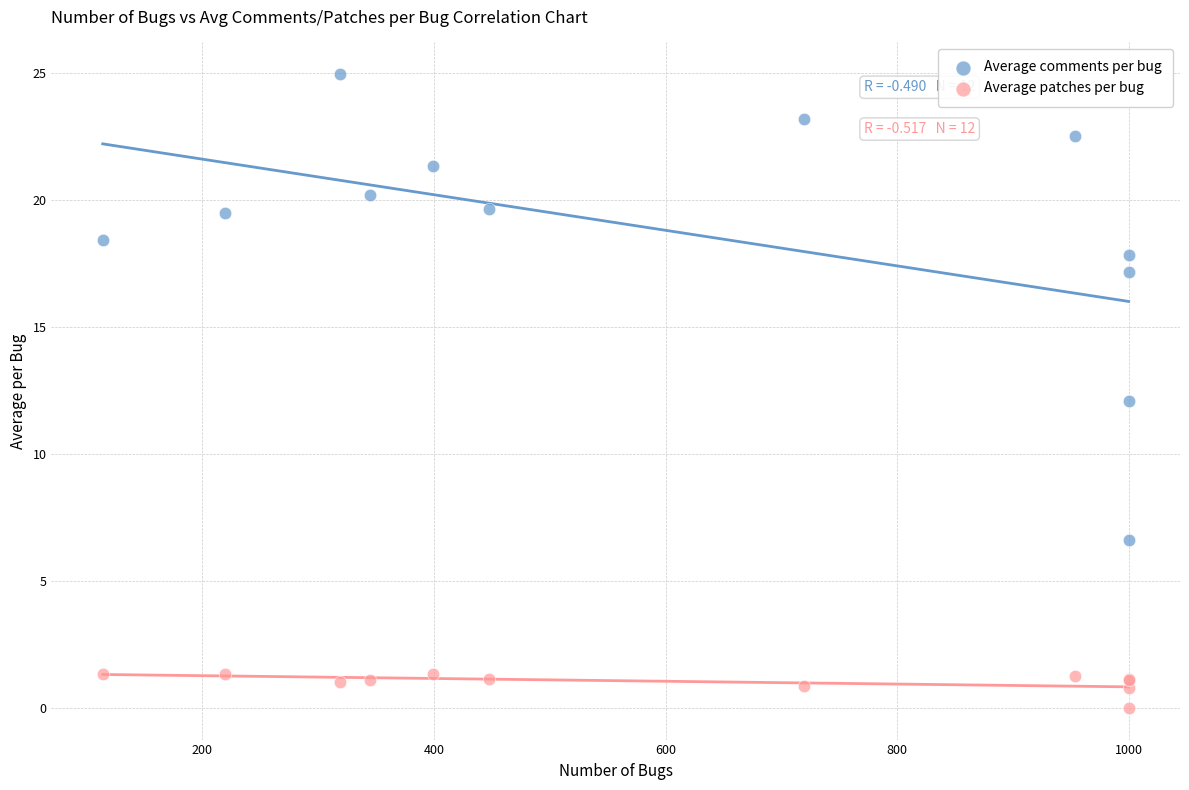

What are all the series names shown in the legend?

Average comments per bug, Average patches per bug